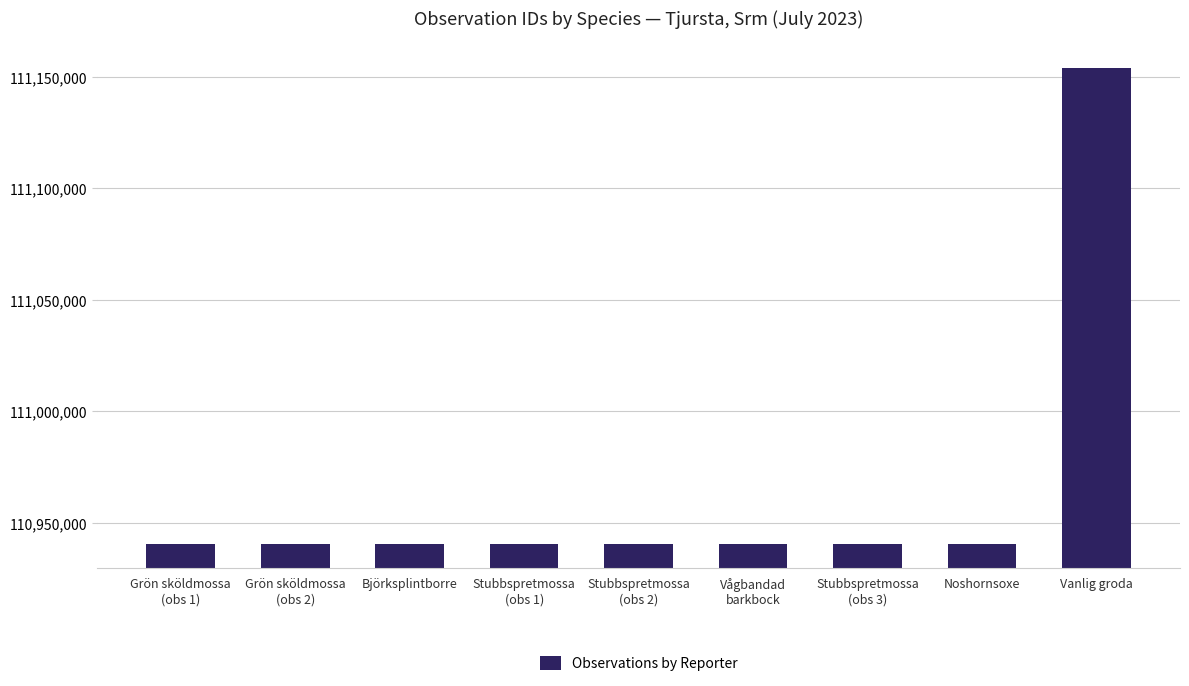

What is the change in value from Noshornsoxe to Vanlig groda?

+213276